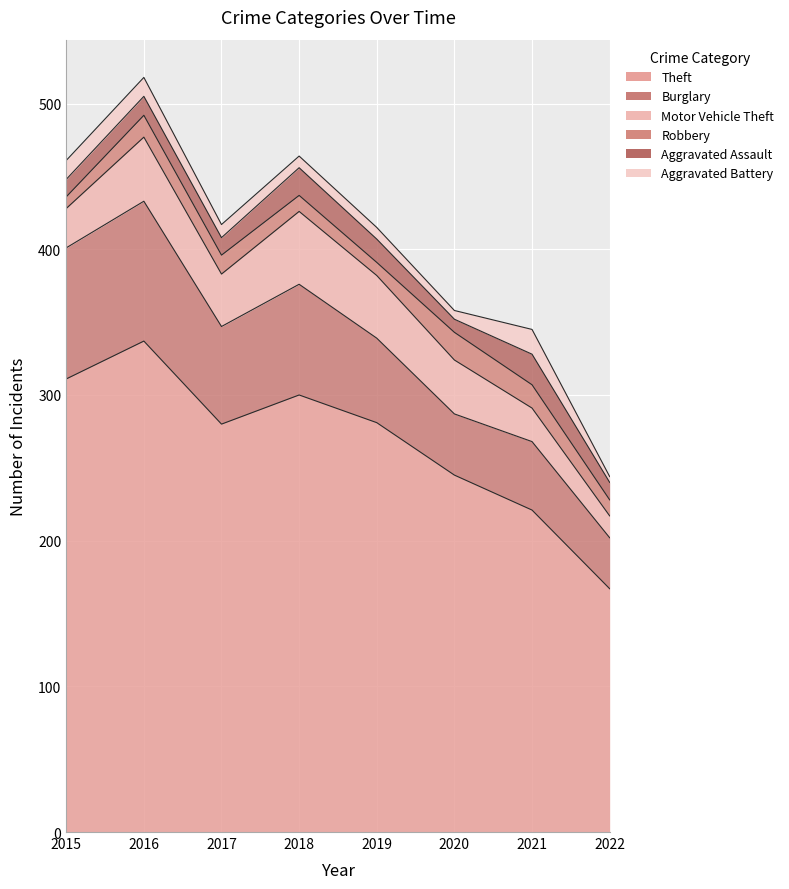

Reading left to right, extract all data points from this chart.

Theft: 2015=311	2016=337	2017=280	2018=300	2019=281	2020=245	2021=221	2022=167
Burglary: 2015=90	2016=96	2017=67	2018=76	2019=58	2020=42	2021=47	2022=35
Motor Vehicle Theft: 2015=27	2016=44	2017=36	2018=50	2019=43	2020=37	2021=23	2022=15
Robbery: 2015=8	2016=15	2017=13	2018=11	2019=9	2020=19	2021=16	2022=11
Aggravated Assault: 2015=12	2016=13	2017=12	2018=19	2019=16	2020=9	2021=21	2022=12
Aggravated Battery: 2015=13	2016=13	2017=9	2018=8	2019=8	2020=6	2021=17	2022=4